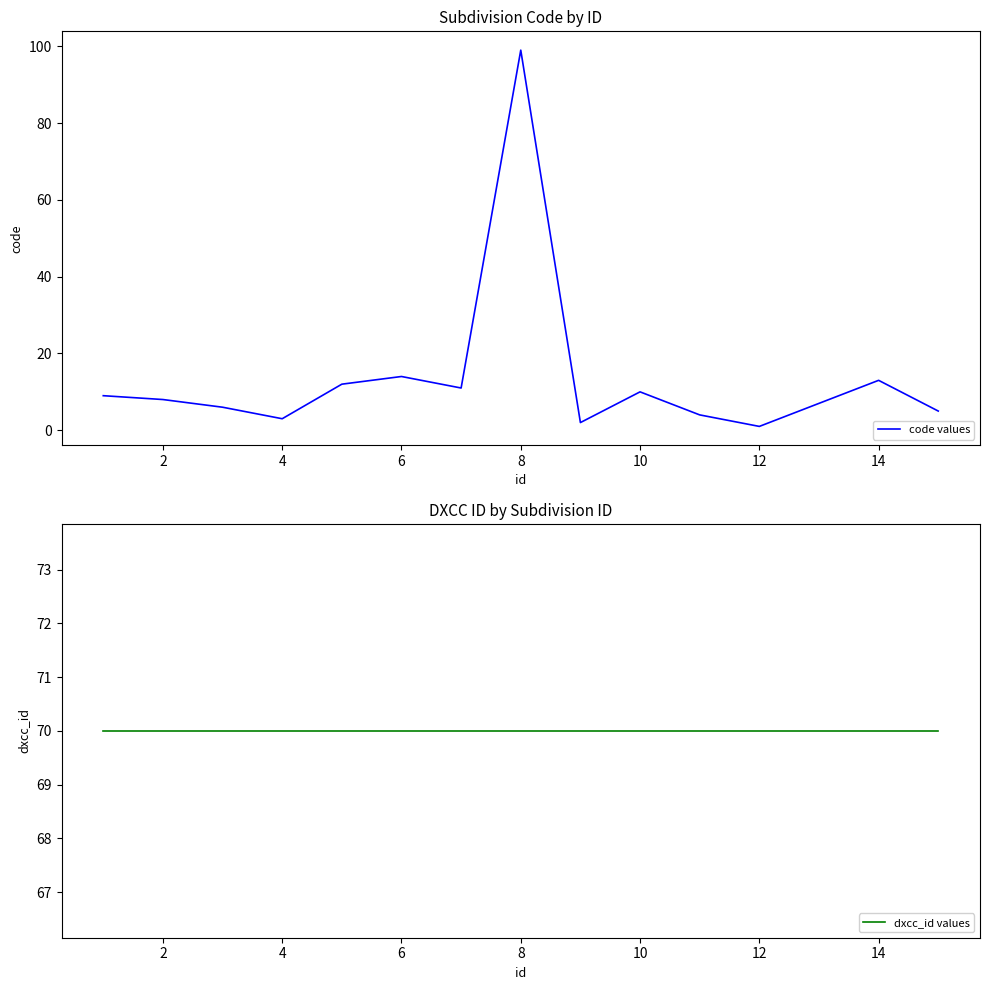

What is the highest value of the code values series?

99